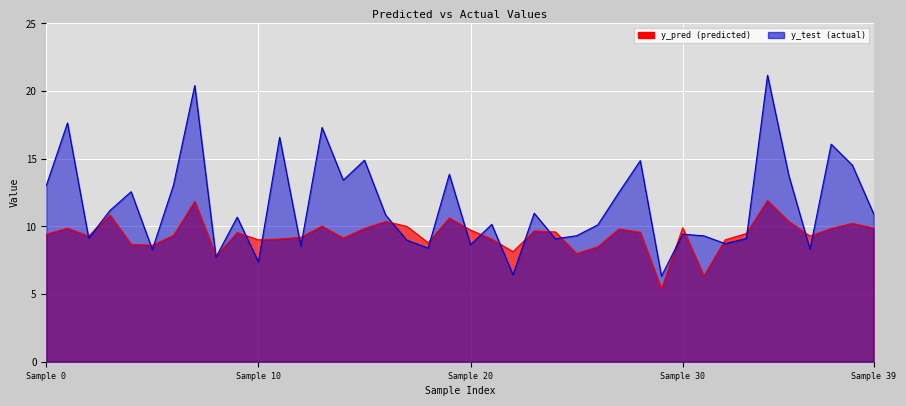

How many values in the y_pred series exceed 9?

31